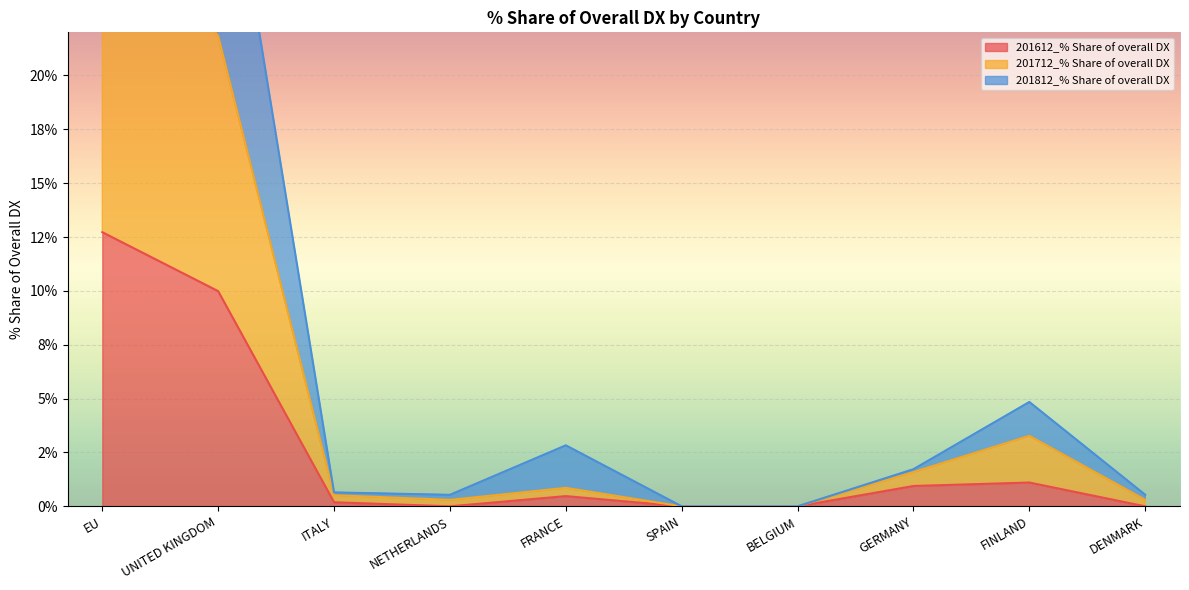

True or false: 201712_% Share of overall DX and 201612_% Share of overall DX intersect in this chart.

False